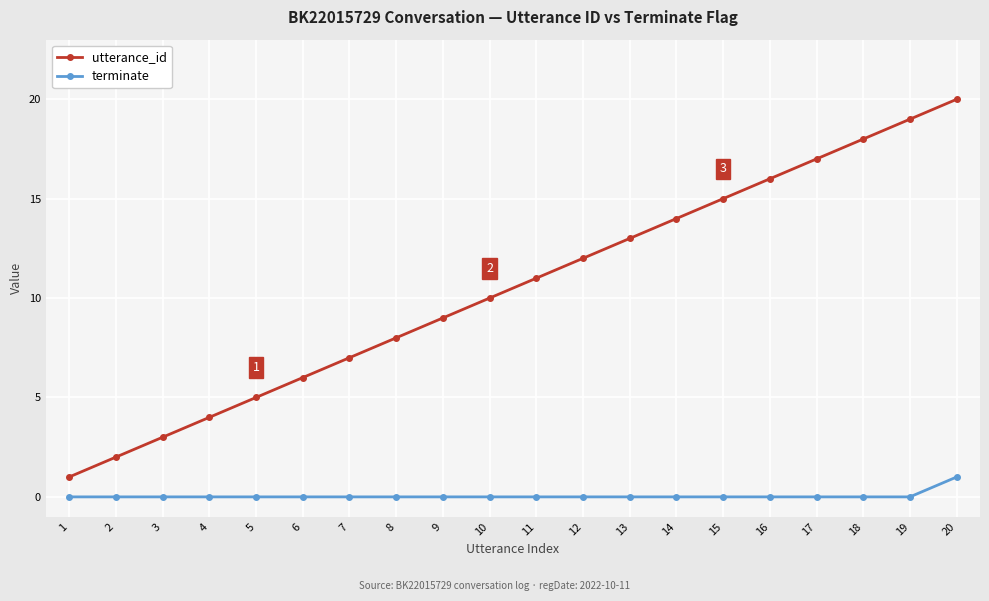

True or false: utterance_id and terminate cross at least once.

False